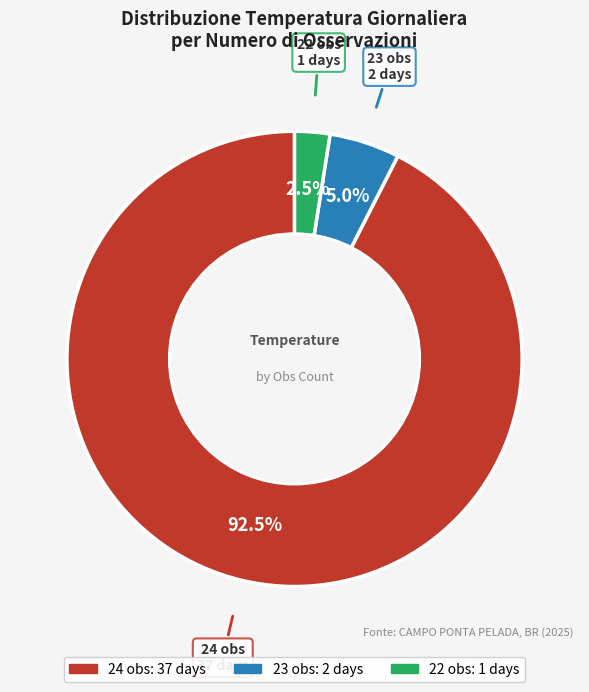

Is there a majority slice in this chart?

Yes